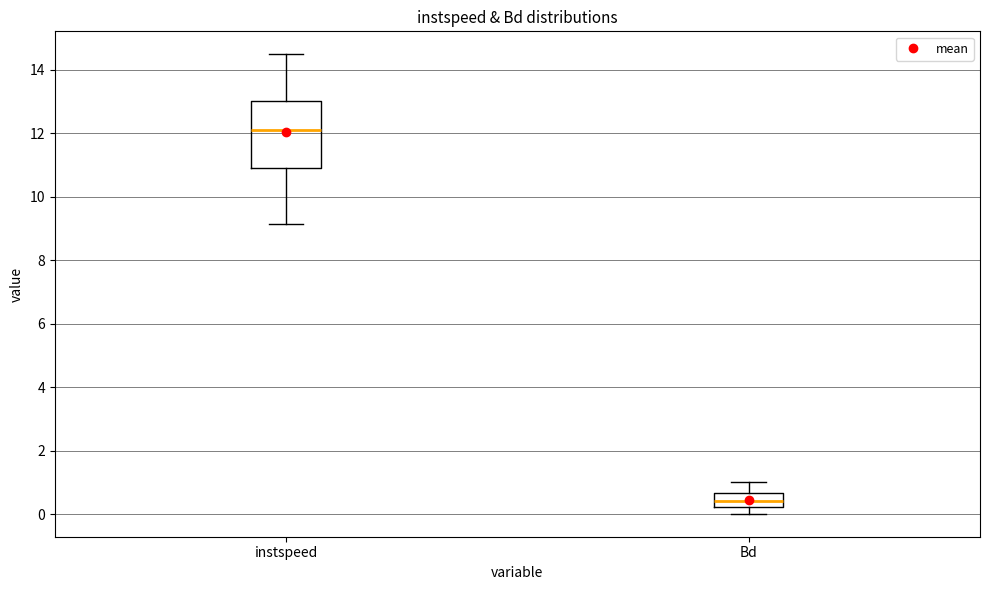

Reading left to right, read every box against the y-axis: the position of its median line, the range the box covers, and the ends of its whiskers. The values are not printed on the chart, so give them approximately, as read against the axis.

instspeed: median 12.2, box 11.0 to 13.0, whiskers 9.2 to 14.4
Bd: median 0.4, box 0.2 to 0.6, whiskers 0.0 to 1.0